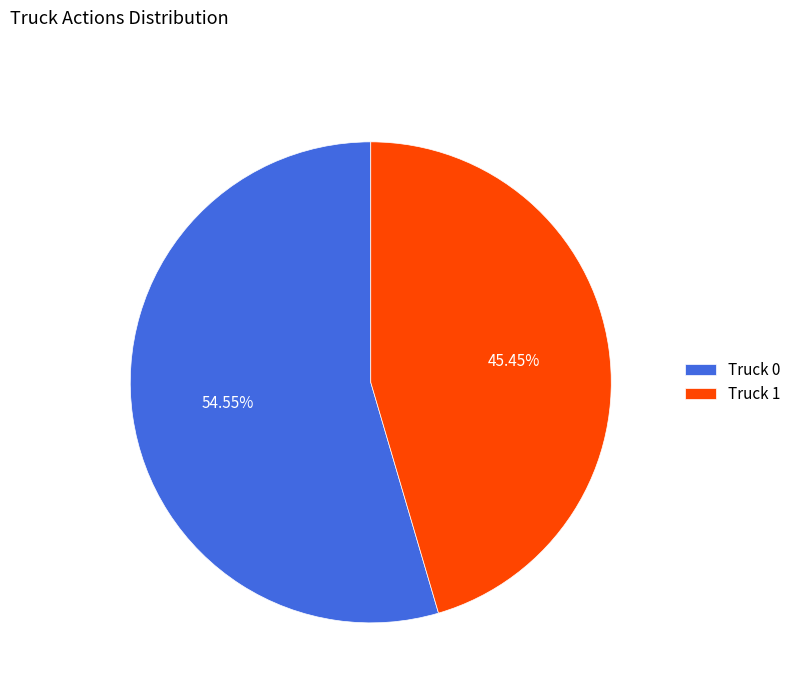

The Truck 1 slice represents 45% of the pie. True or false?

True